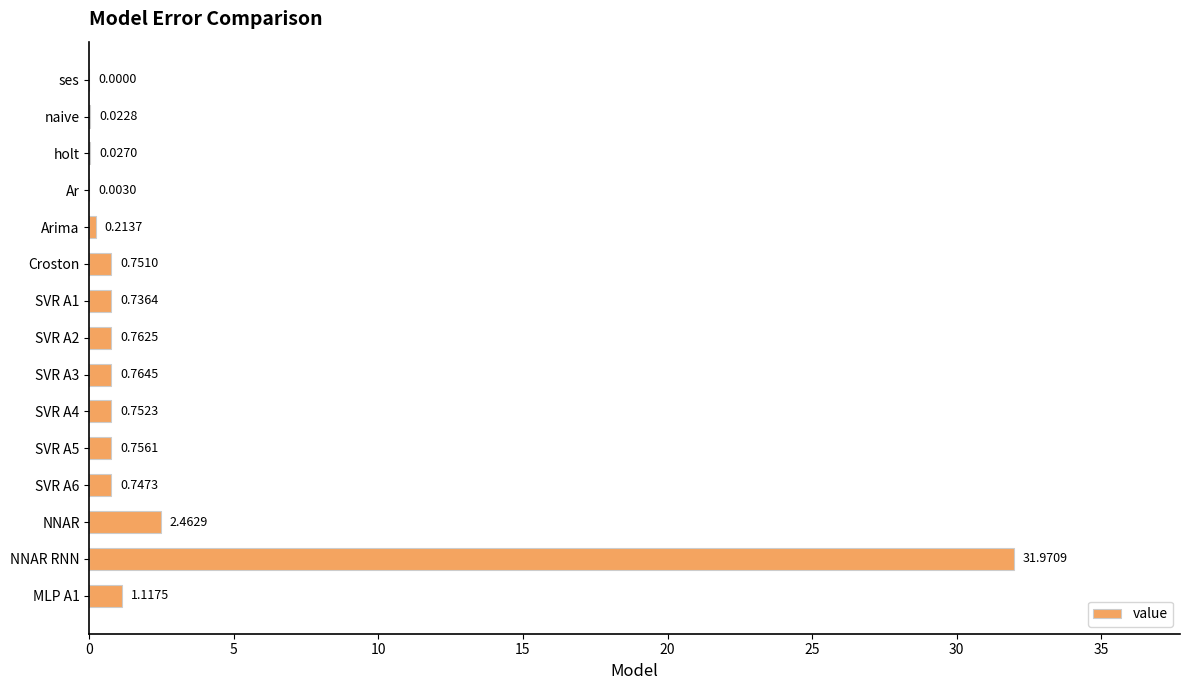

At which label is the value closest to 15?

NNAR